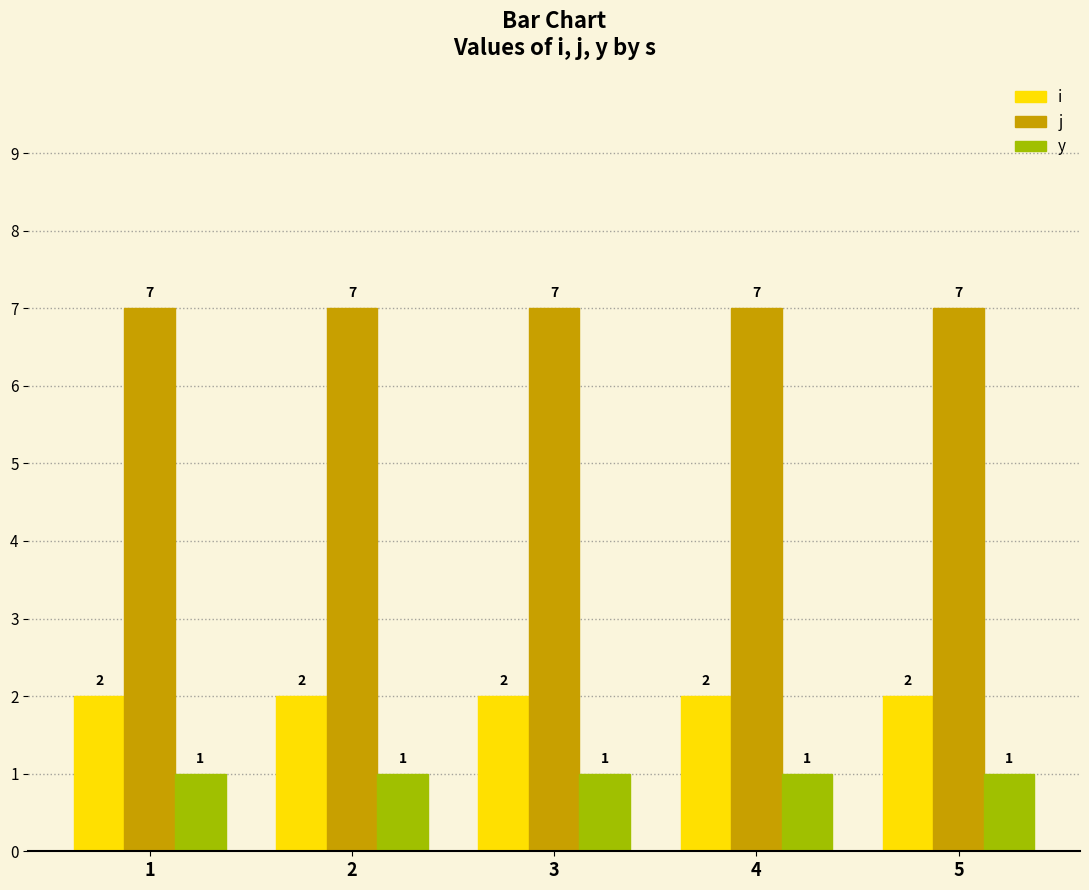

What is the minimum value shown in the chart?

1